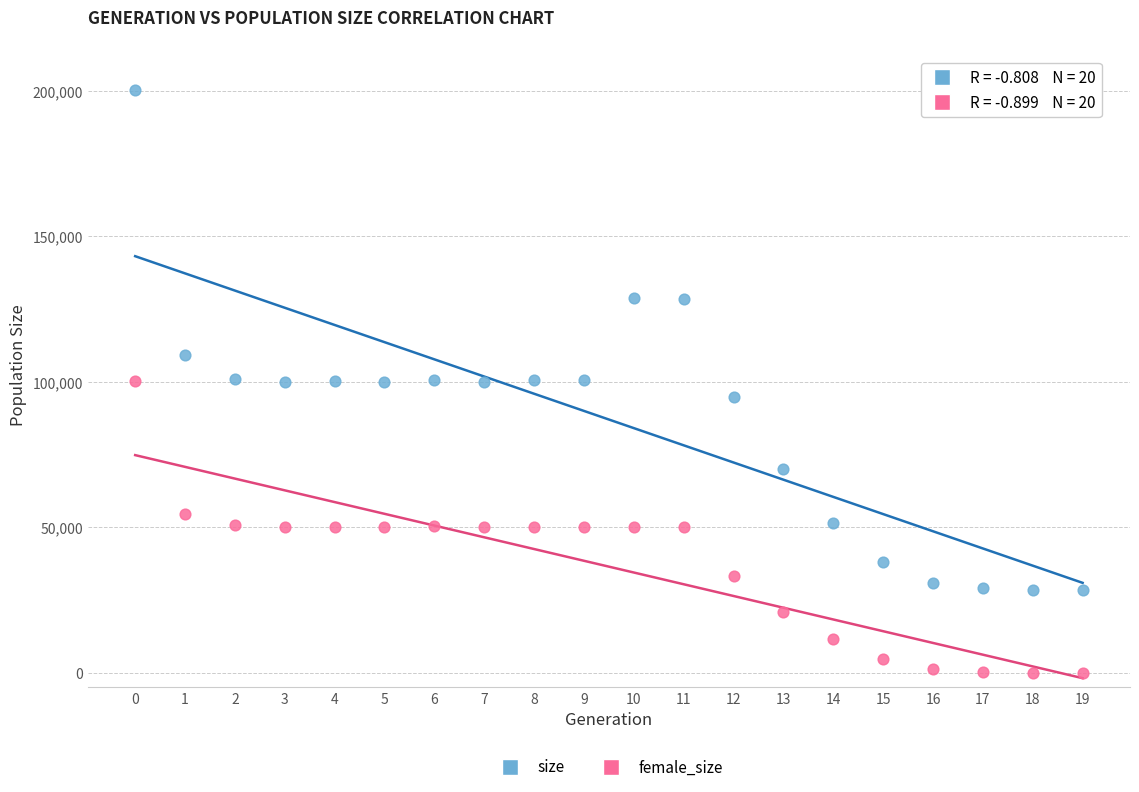

Which series has the largest Y range (max minus min)?

size